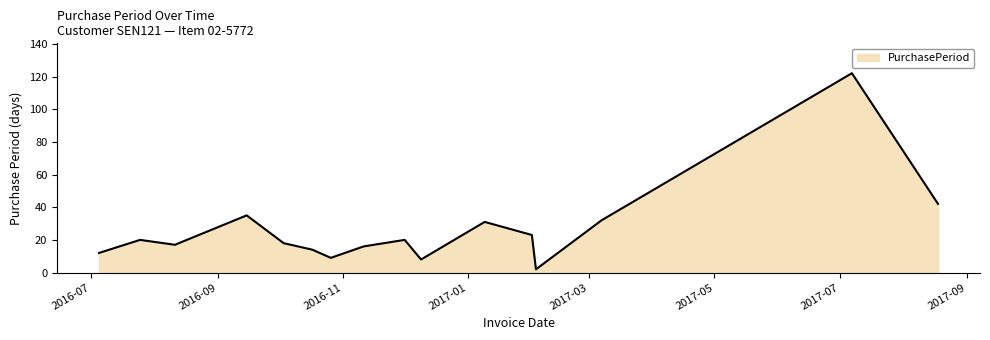

How many categories are shown in the chart?

16